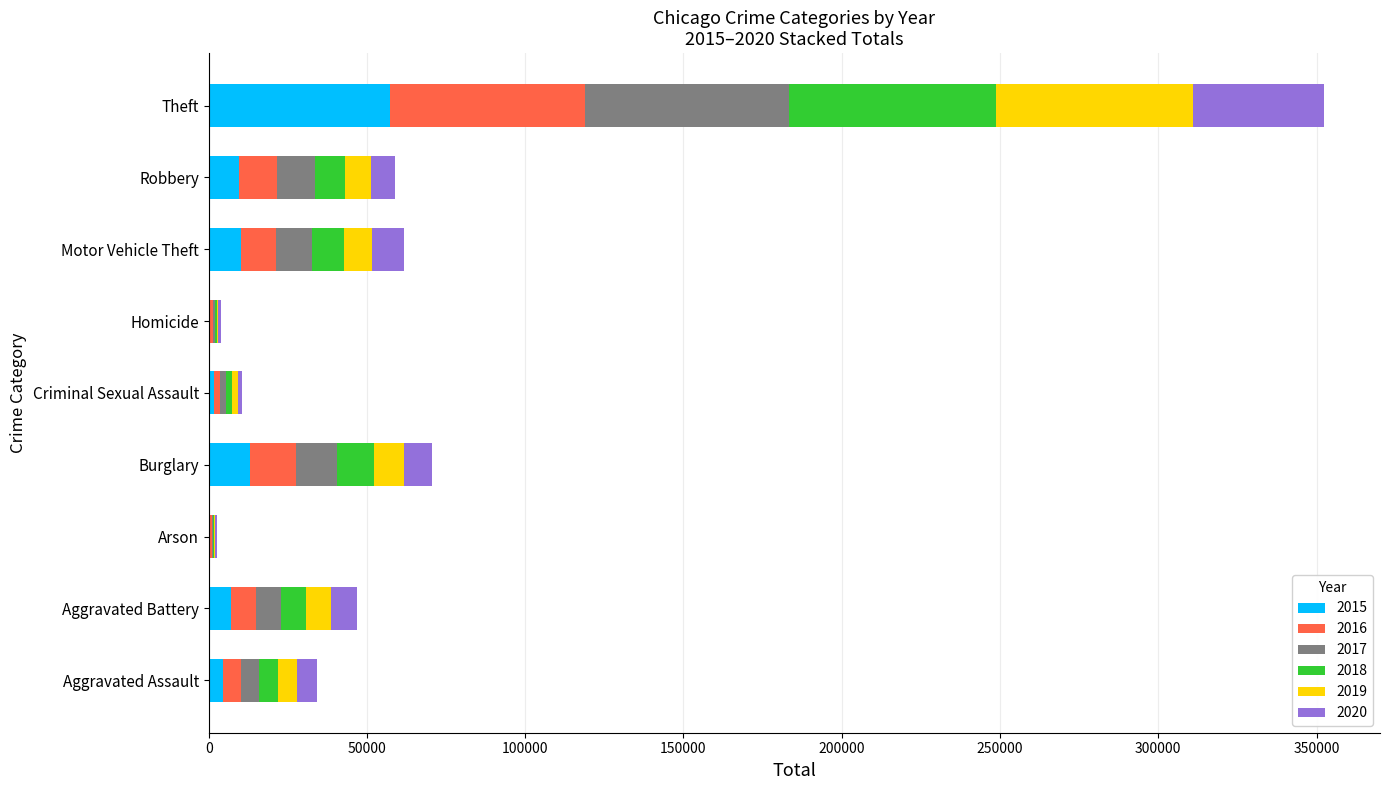

What is the total value across all series at Theft?

352414